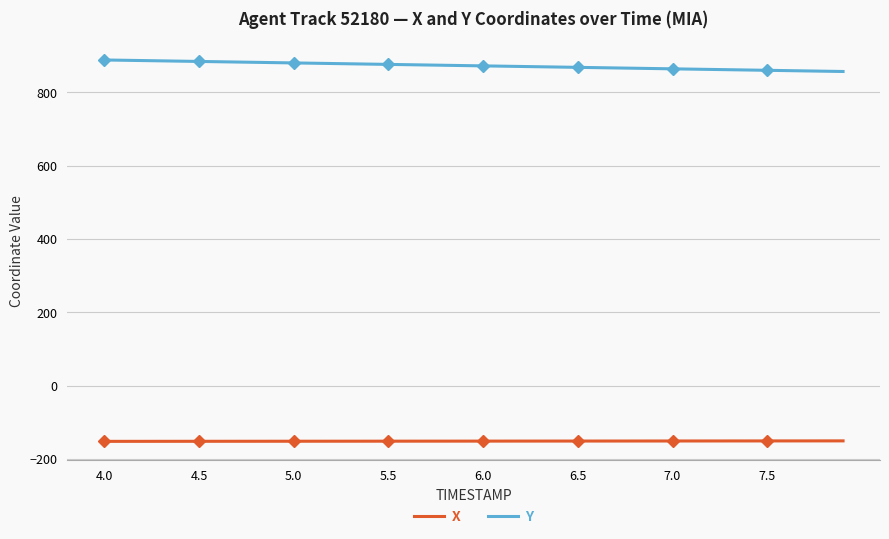

True or false: X and Y intersect in this chart.

False